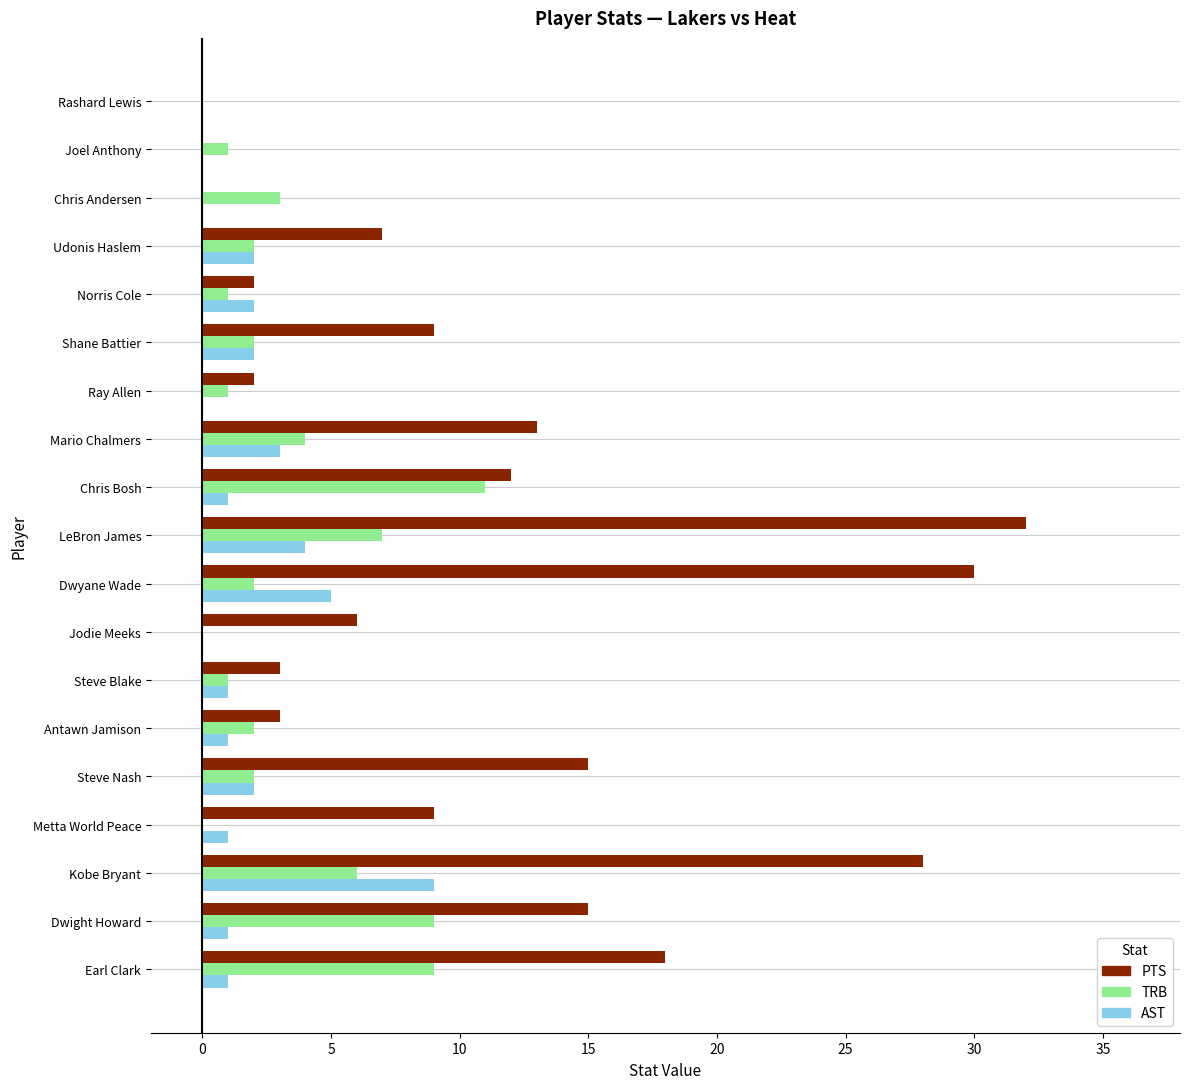

Read the PTS value at Jodie Meeks.

6